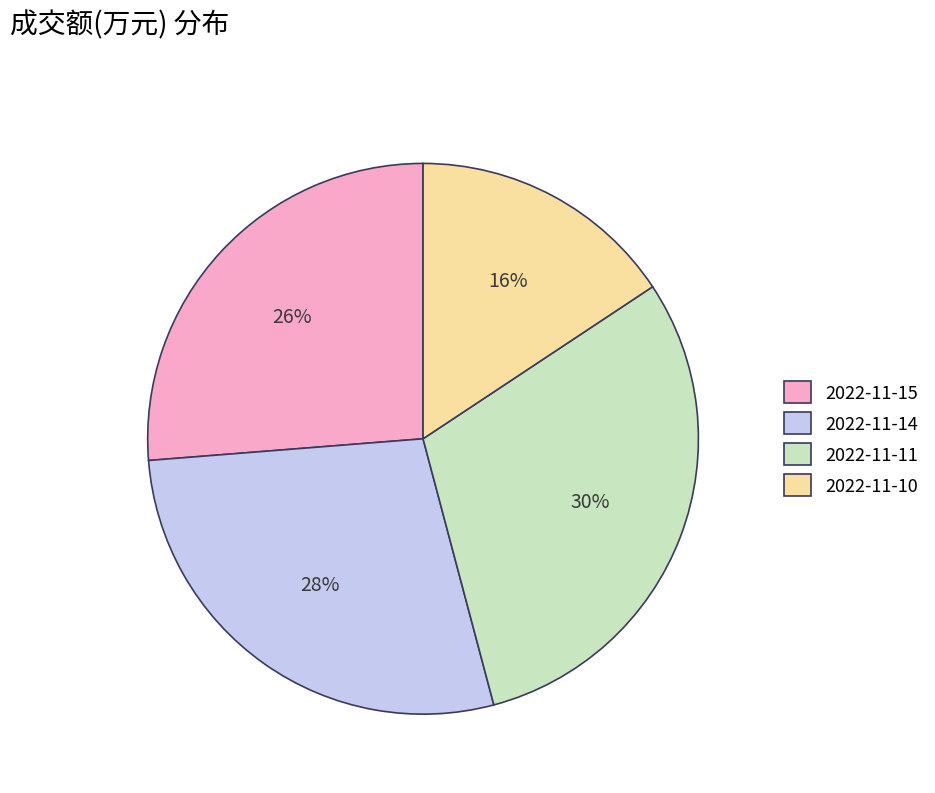

Which slice is the smallest?

2022-11-10